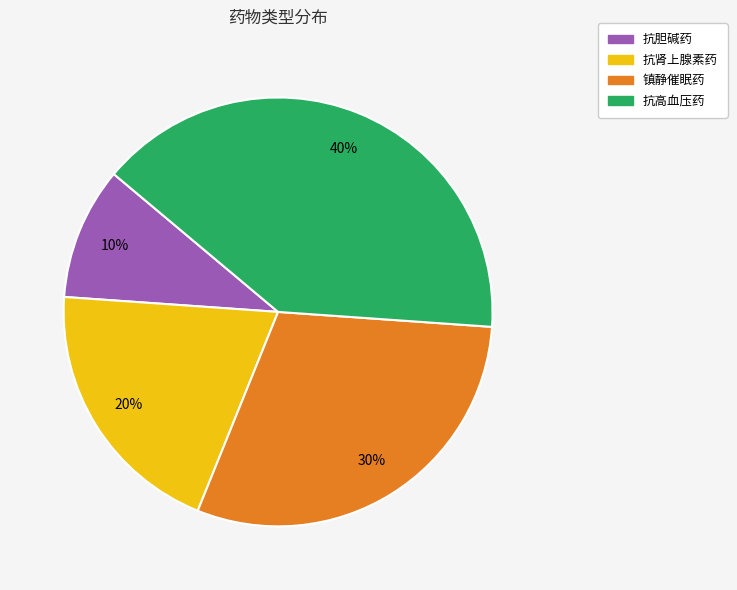

To the nearest percent, what portion does 抗肾上腺素药 represent?

20%